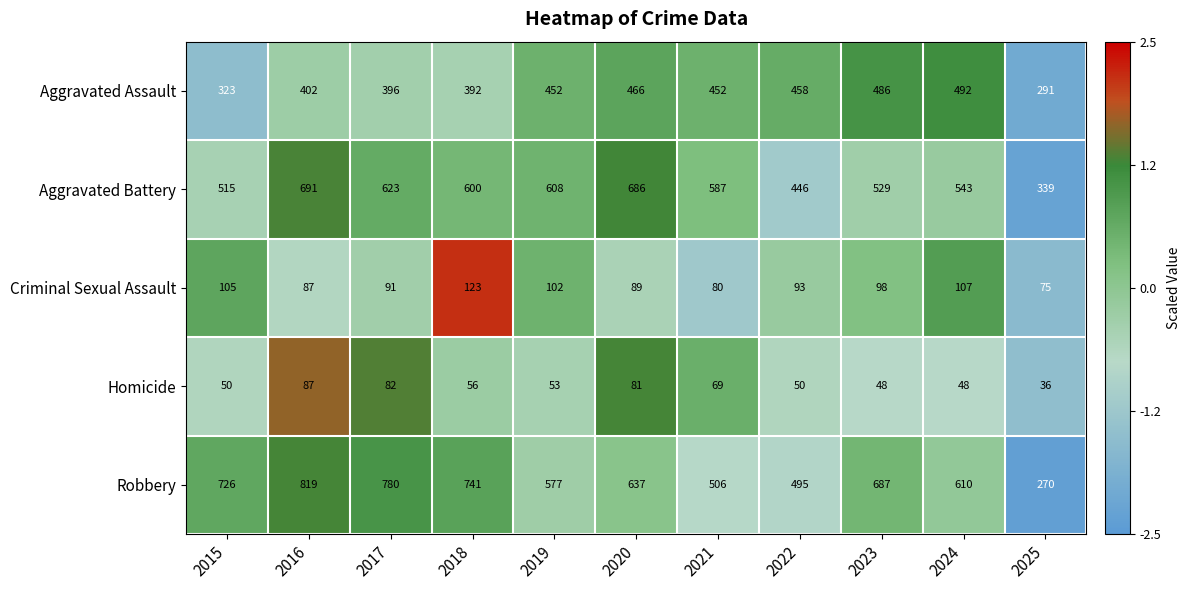

At which category is the sum across all series the highest?

2016